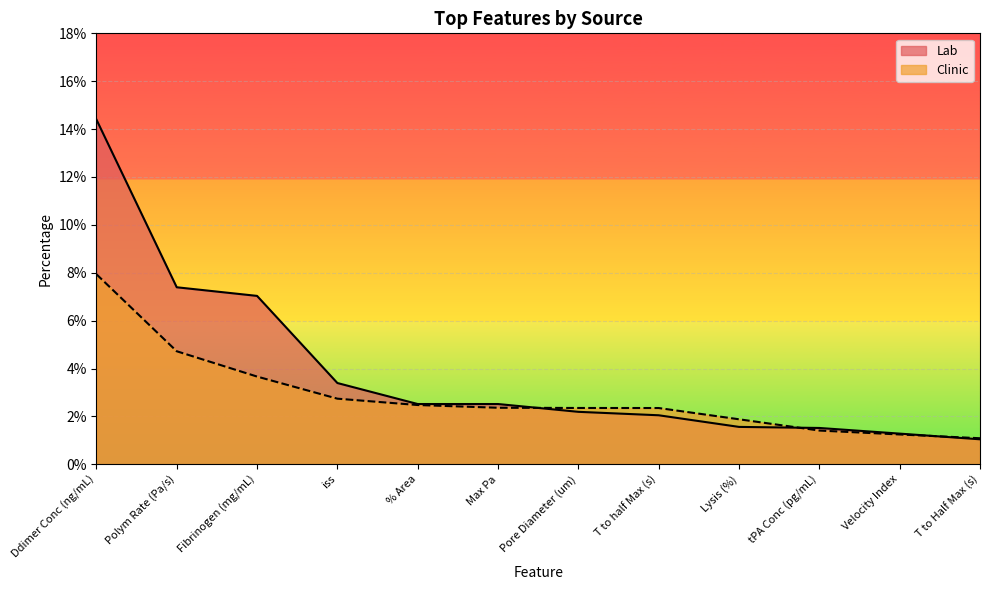

List the labels in order of Clinic value, largest first.

Ddimer Conc (ng/mL), Polym Rate (Pa/s), Fibrinogen (mg/mL), iss, % Area, Max Pa, Pore Diameter (um), T to half Max (s), Lysis (%), tPA Conc (pg/mL), Velocity Index, T to Half Max (s)